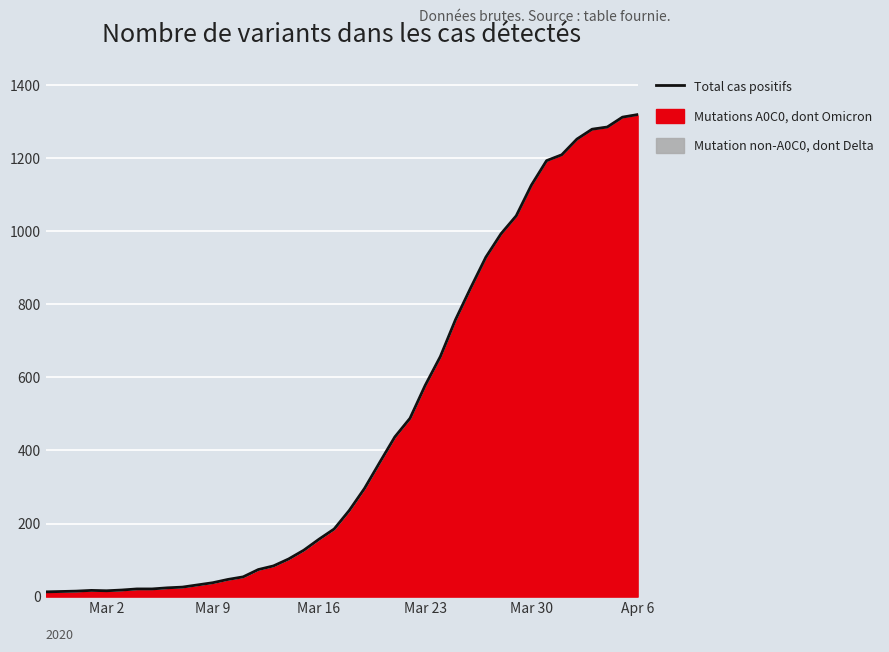

How many interior local valleys (lower than both neighbors) does the data have?

1